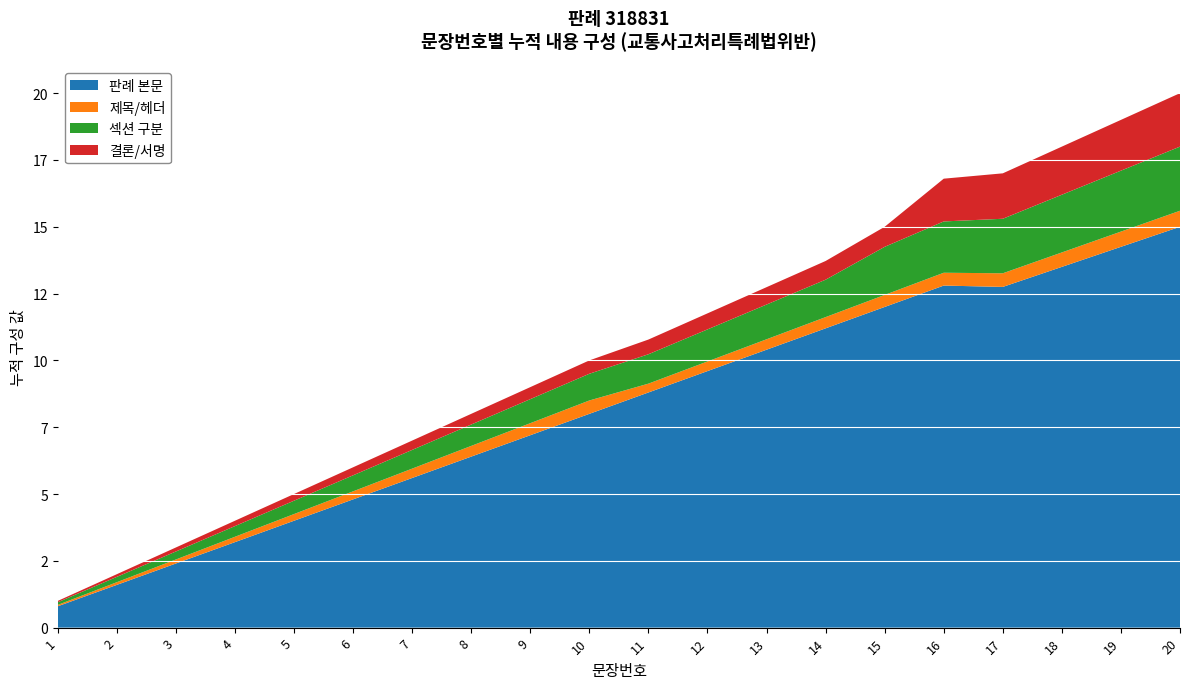

Reading left to right, what are all the values shown in this chart?

1=1	2=2	3=3	4=4	5=5	6=6	7=7	8=8	9=9	10=10	11=11	12=12	13=13	14=14	15=15	16=16	17=17	18=18	19=19	20=20